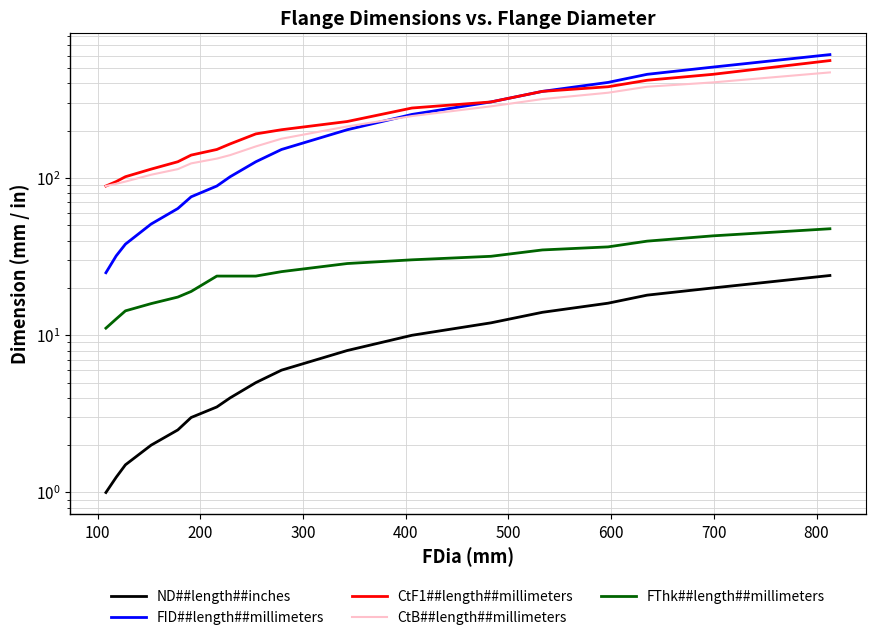

What are all the series names shown in the legend?

ND##length##inches, FID##length##millimeters, CtF1##length##millimeters, CtB##length##millimeters, FThk##length##millimeters